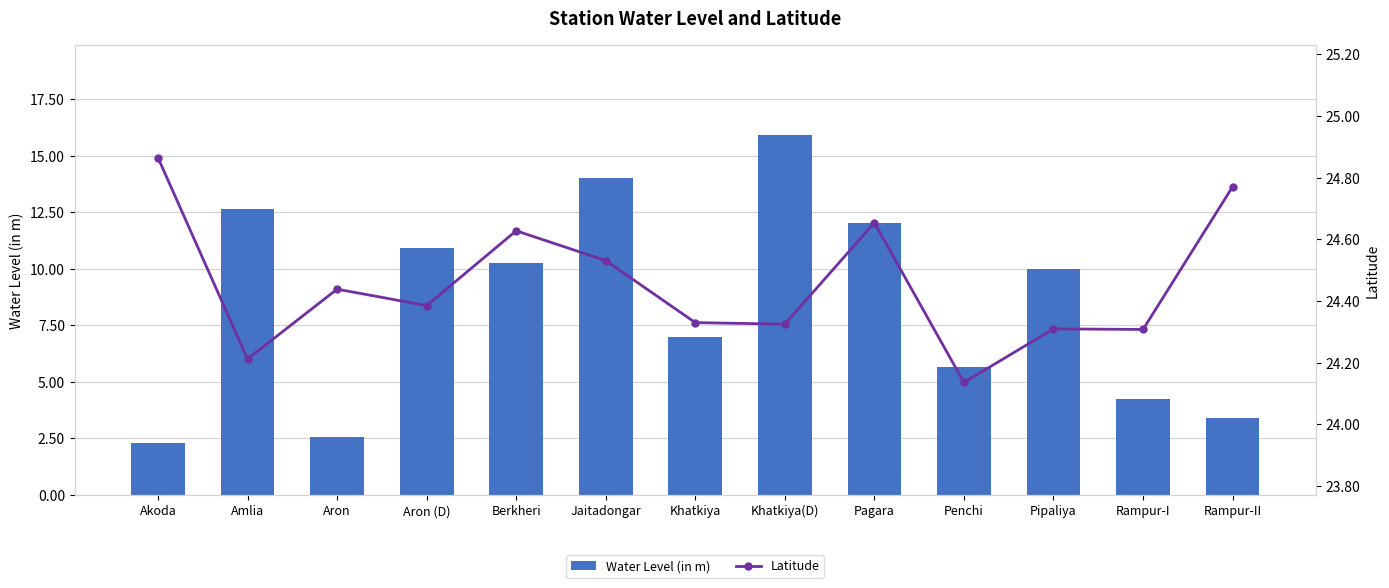

What are all the series names shown in the legend?

Water Level (in m), Latitude